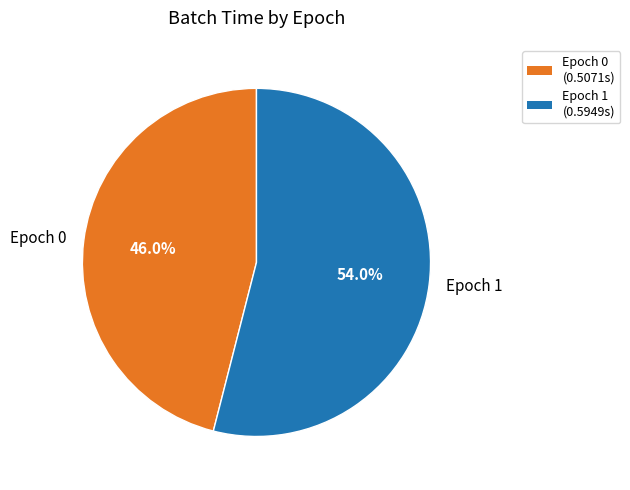

Does any single category account for the majority?

Yes